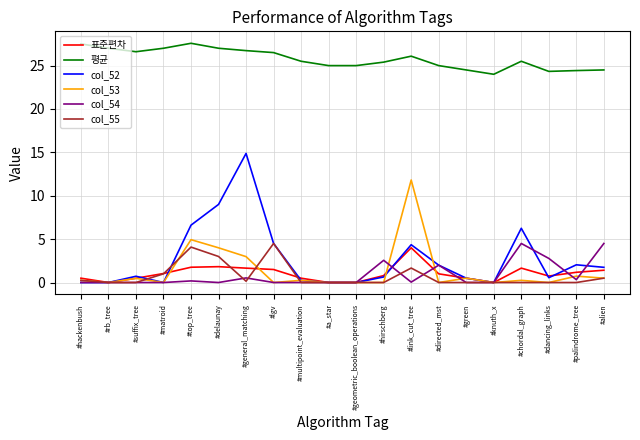

True or false: 평균 and col_53 intersect in this chart.

False